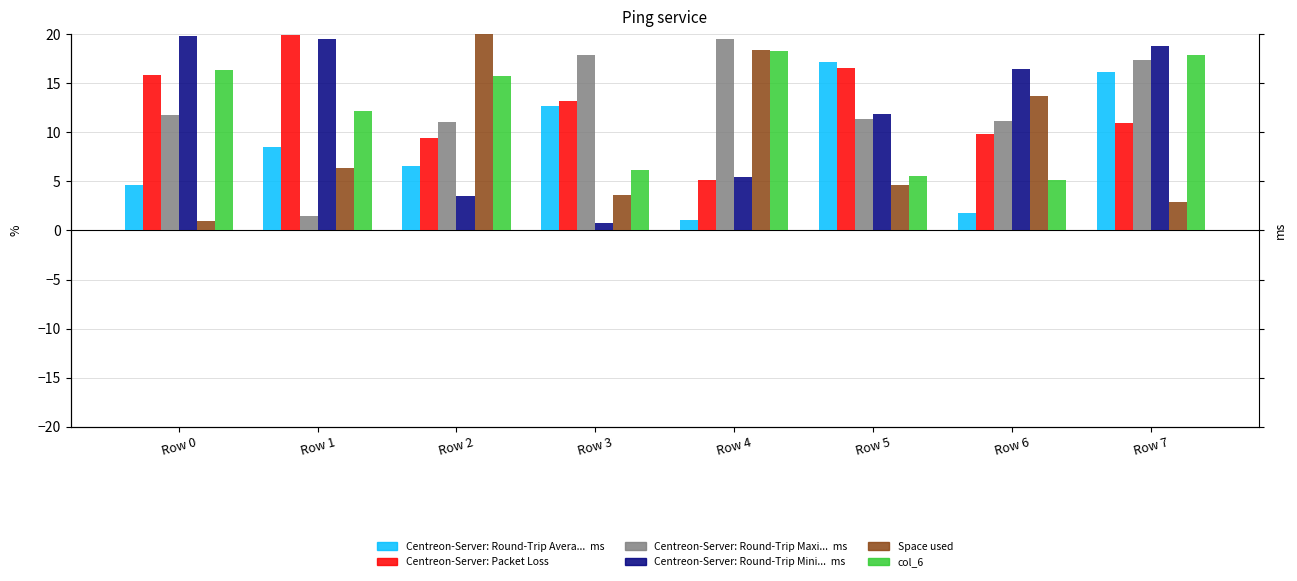

Reading right to left, what are all the values shown in this chart?

col_1: 16.1	1.8	17.2	1.0	12.7	6.6	8.5	4.7
col_2: 11.0	9.8	16.5	5.1	13.1	9.4	19.9	15.8
col_3: 17.3	11.1	11.4	19.5	17.9	11.0	1.4	11.7
col_4: 18.7	16.4	11.9	5.4	0.8	3.6	19.5	19.8
col_5: 2.9	13.7	4.6	18.4	3.6	20.0	6.3	1.0
col_6: 17.8	5.2	5.6	18.3	6.2	15.7	12.1	16.4